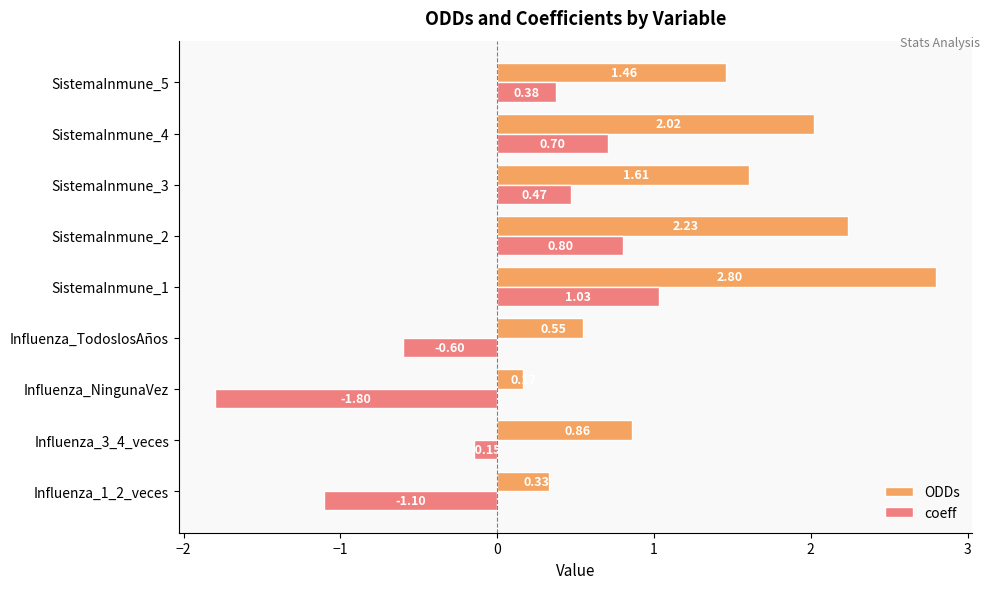

Which label corresponds to the smallest value in the chart?

Influenza_NingunaVez